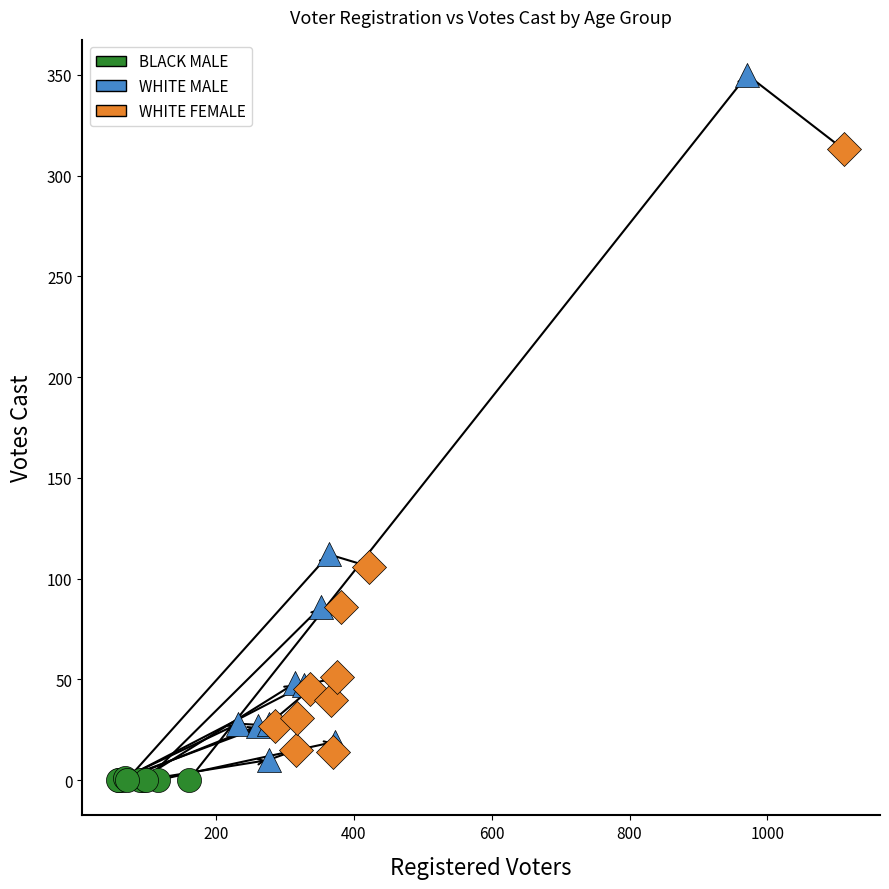

What are all the series names shown in the legend?

BLACK MALE, WHITE MALE, WHITE FEMALE